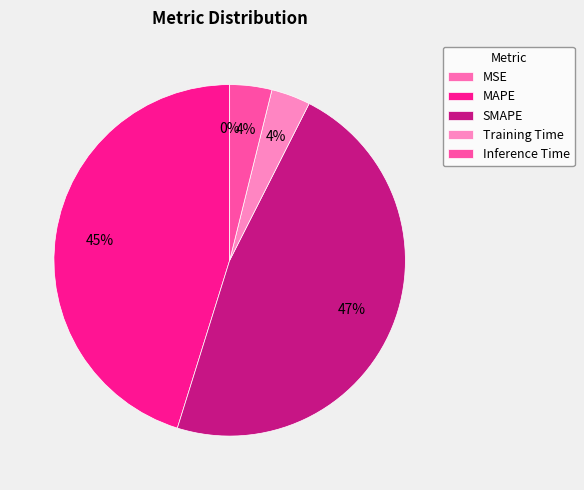

What is the smallest slice in the pie chart?

MSE